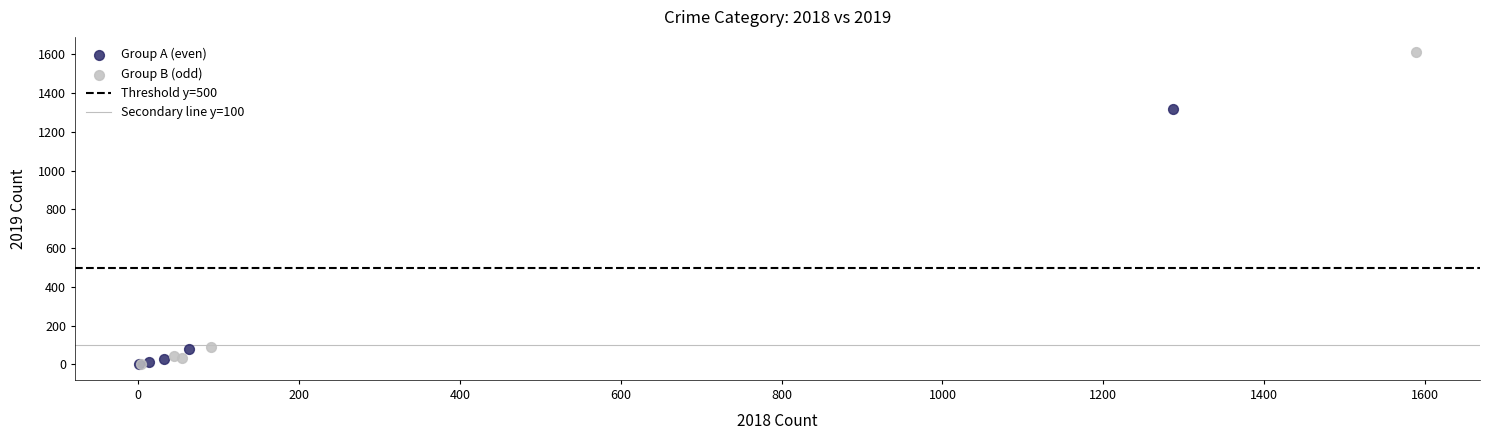

Which series has the widest spread of Y values?

Group B (odd)